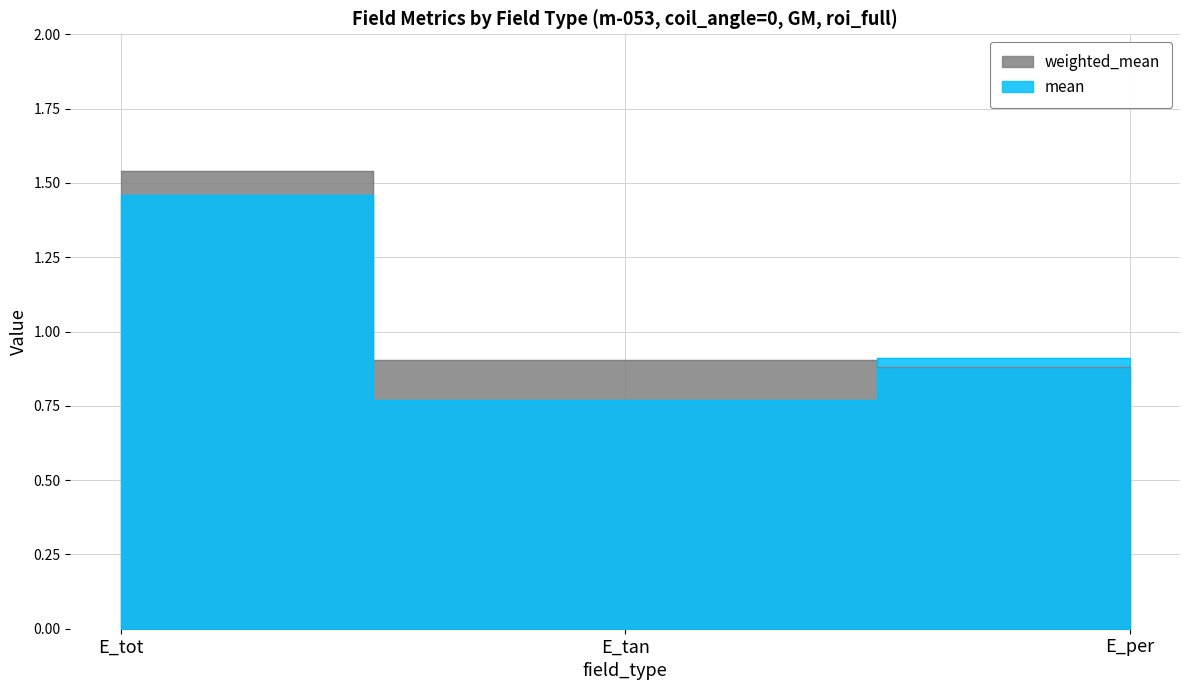

True or false: mean has a value of 0.2 at E_tan.

False